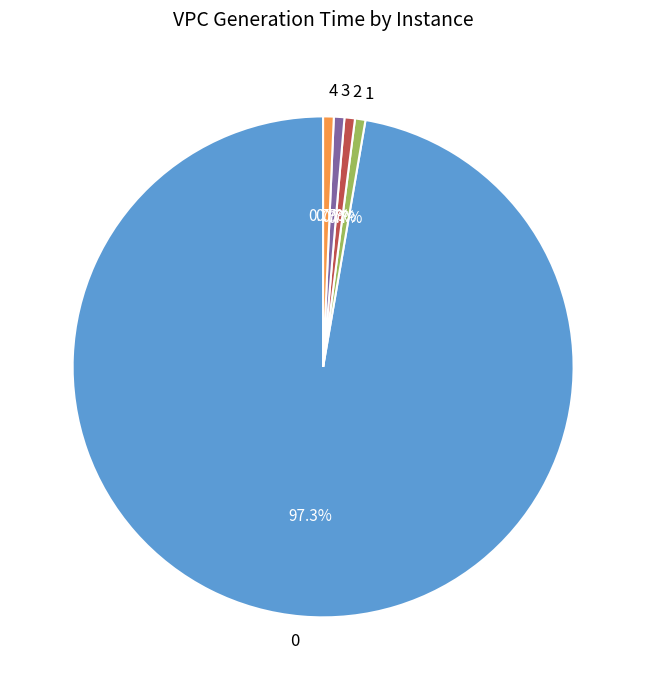

Combined, what portion of the pie is 4 and 3?

1.4%